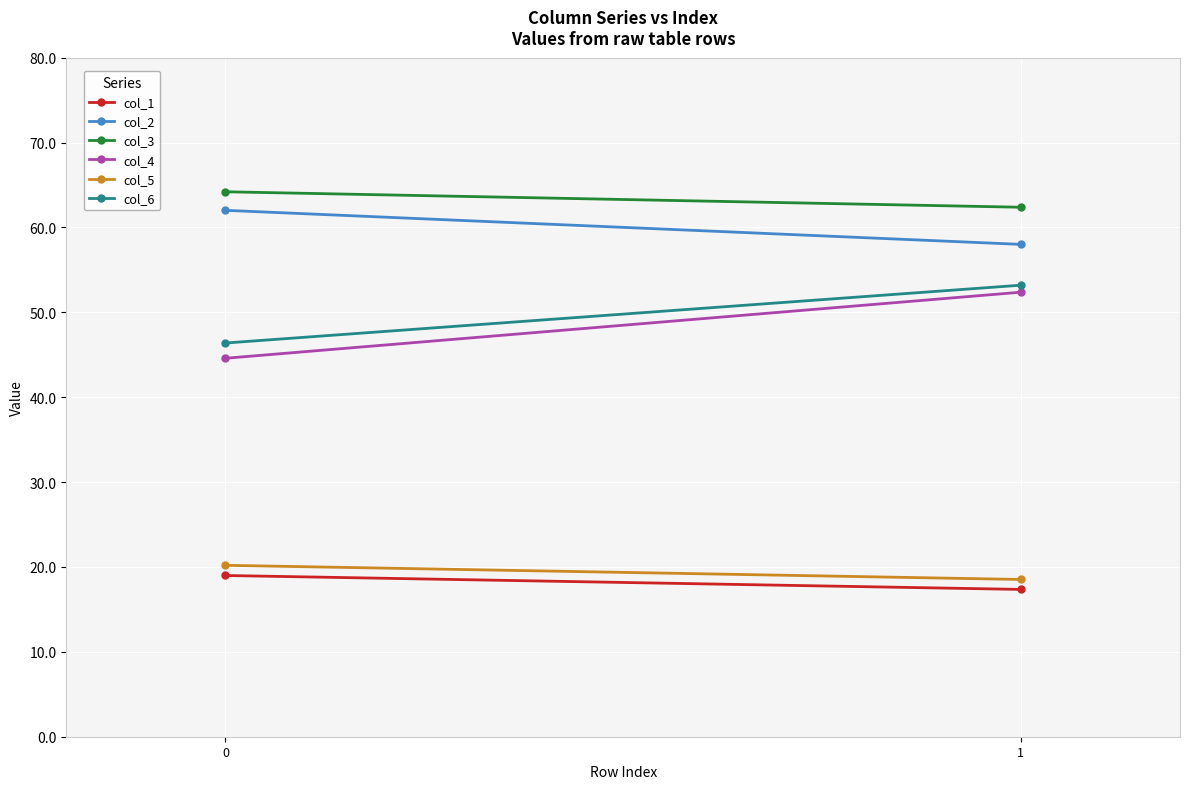

Rank the categories by col_1 value from lowest to highest.

1, 0